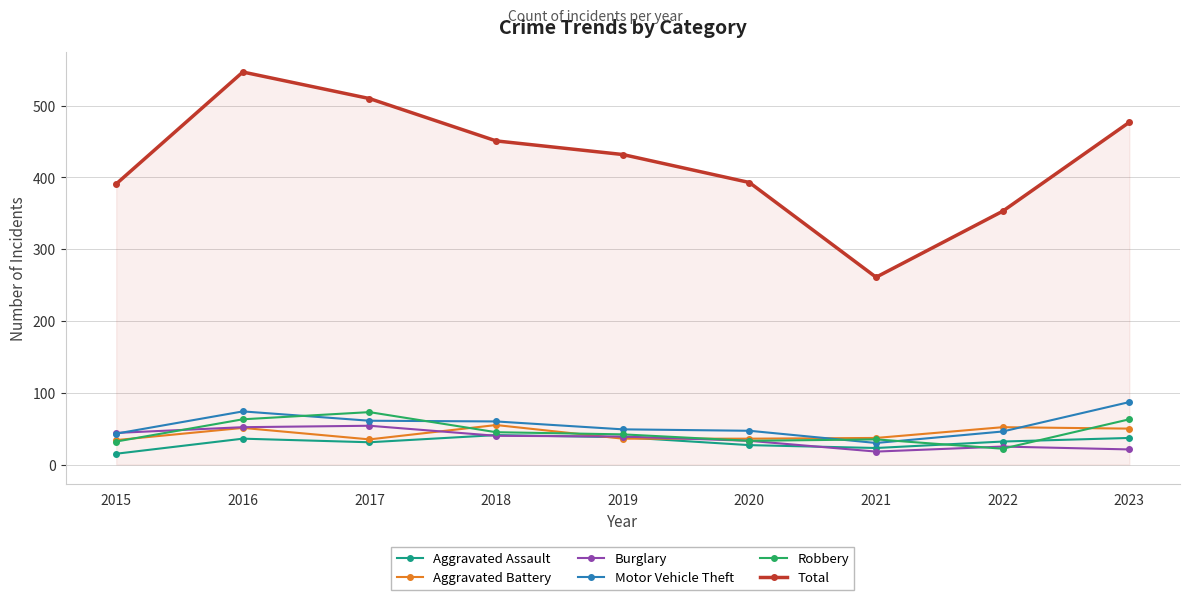

Does the chart have visible grid lines?

Yes